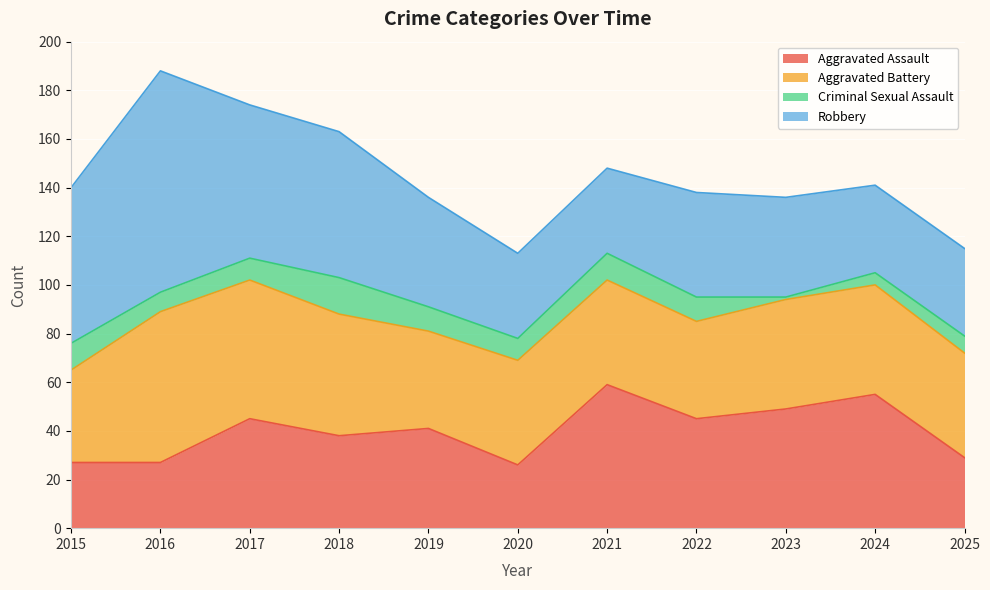

After their last crossing, which series has the higher values: Aggravated Assault or Aggravated Battery?

Aggravated Battery